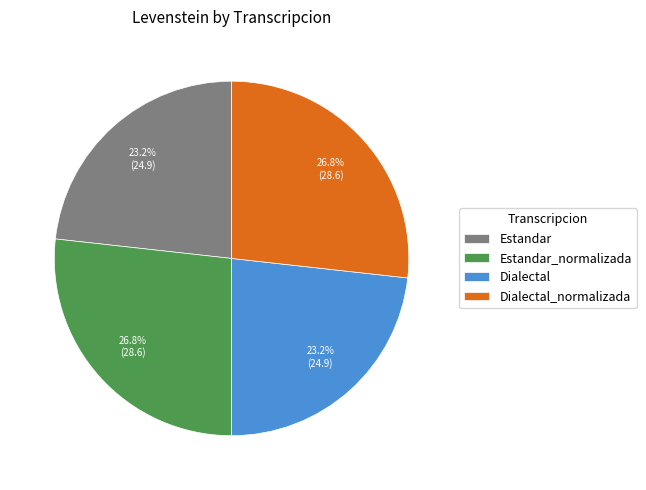

To the nearest percent, what is the difference between the largest and smallest slice percentages?

4%